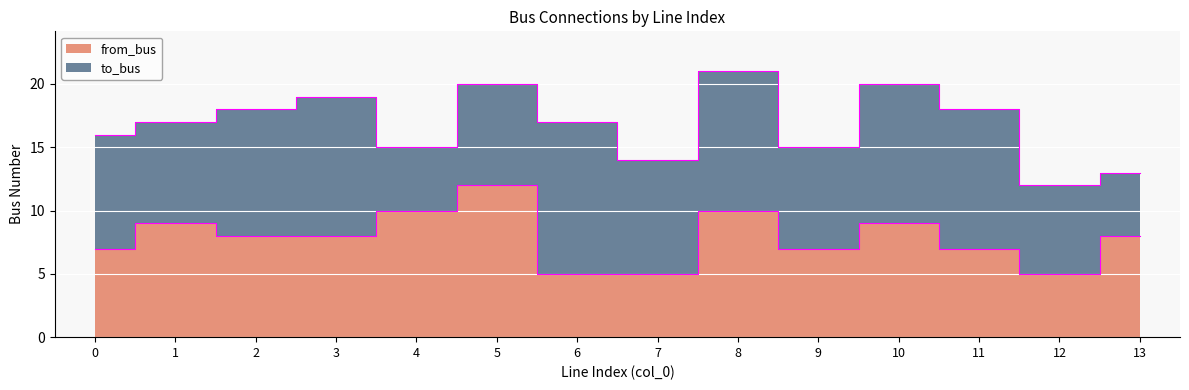

How many values are below 8?

6